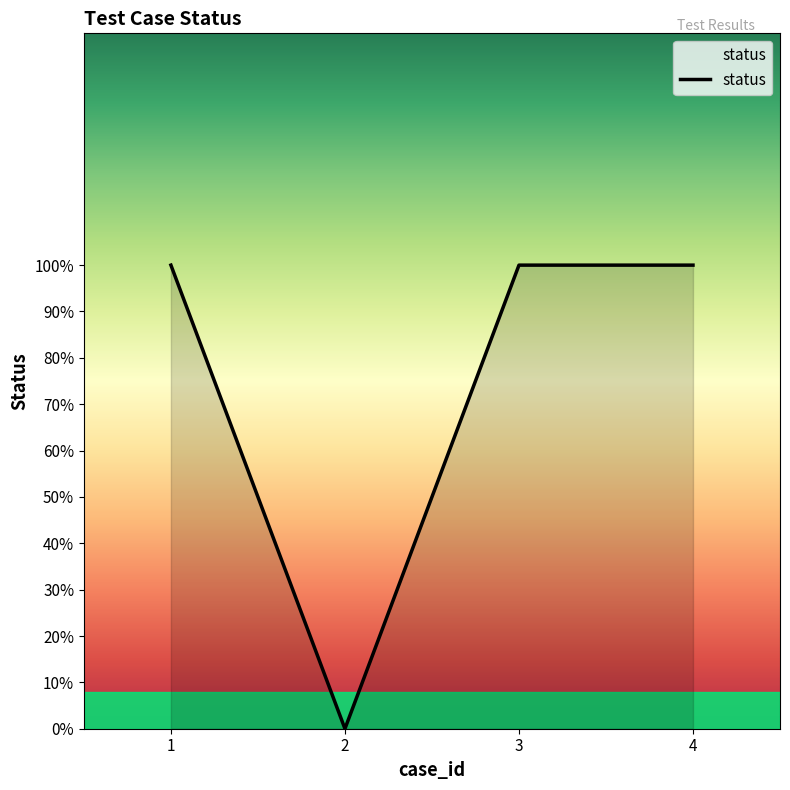

Where is the first local minimum?

2